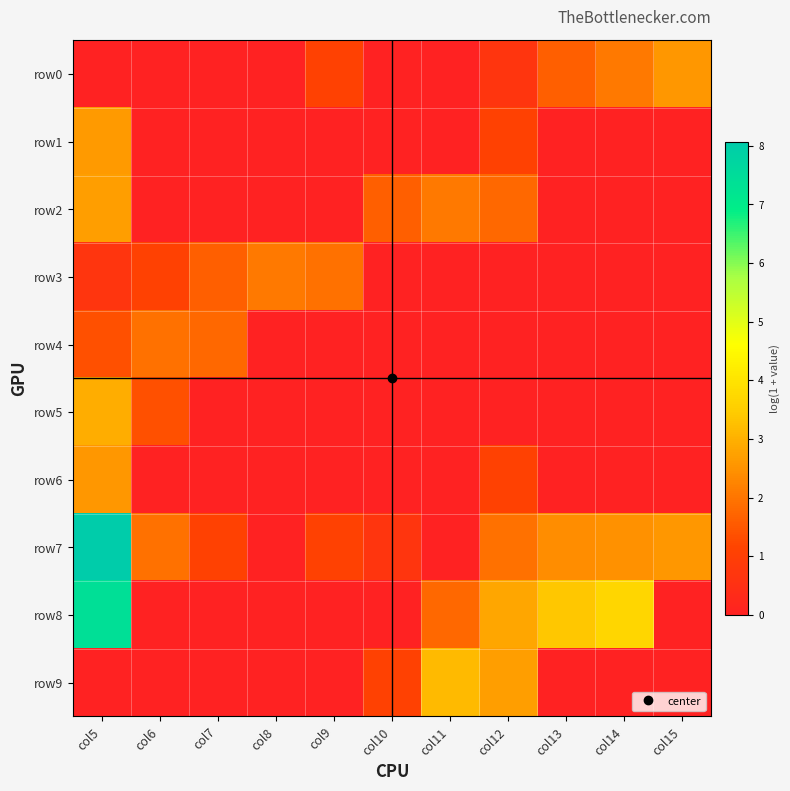

At how many categories does at least one series exceed 7?

1